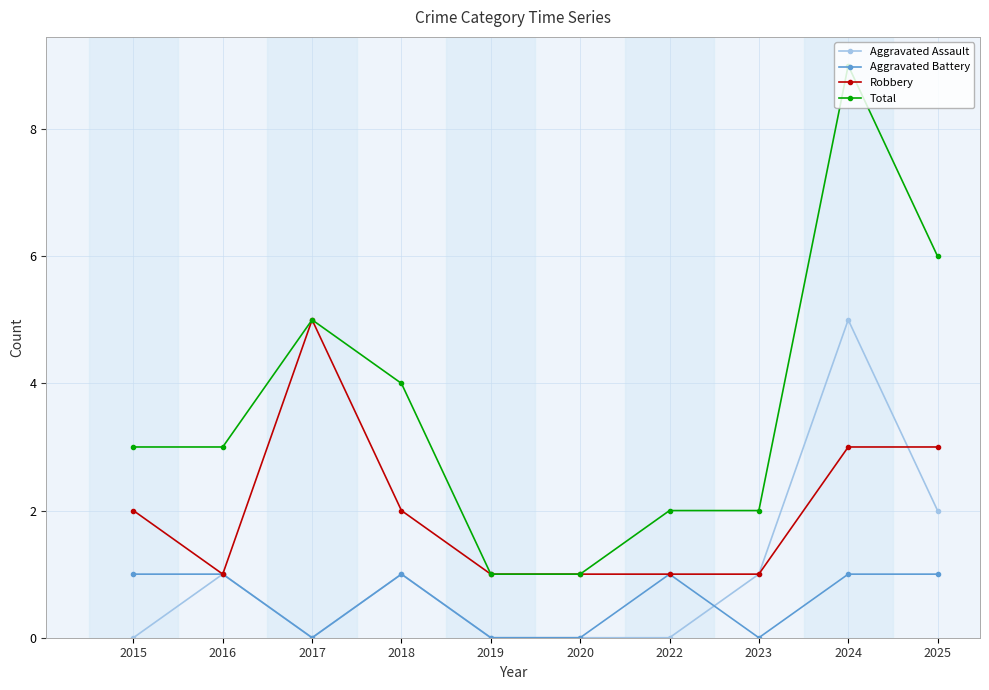

What is the highest value of the Aggravated Battery series?

1